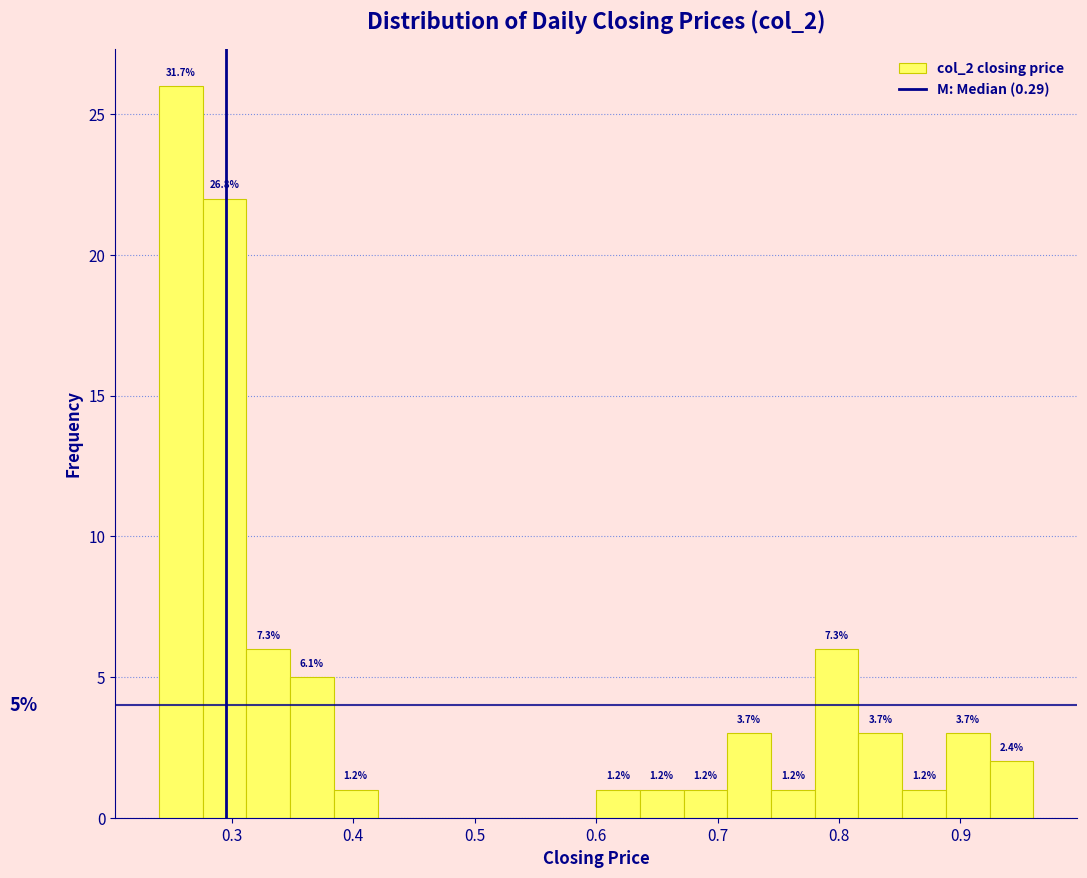

Read against the x-axis, roughly where is the centre of the tallest bar?

0.26